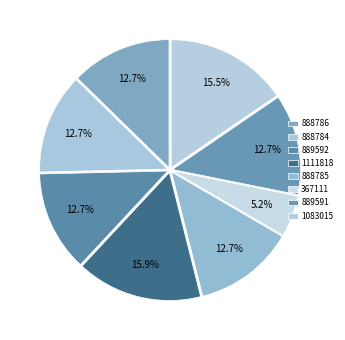

Rank the categories by value from highest to lowest.

1111818, 1083015, 889592, 889591, 888786, 888785, 888784, 367111